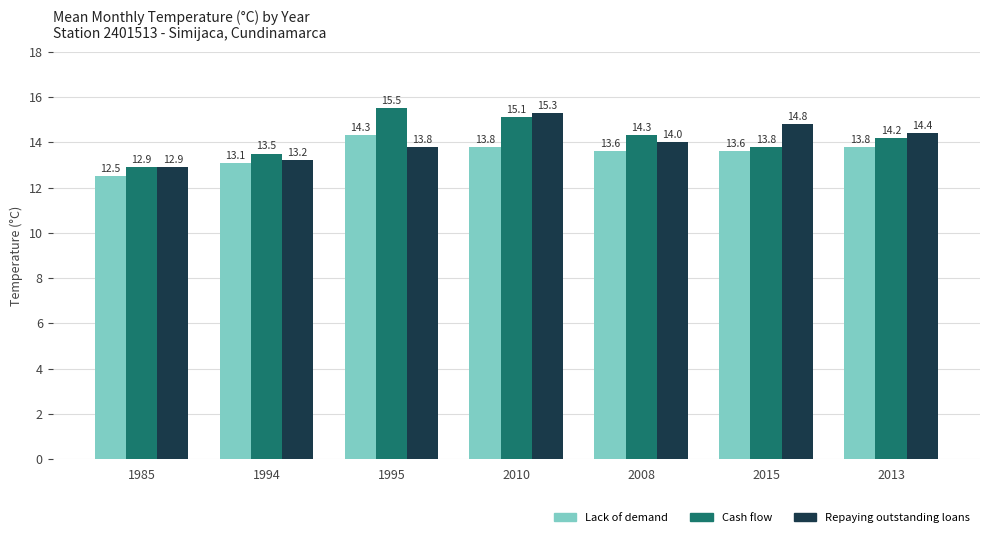

Are the bars horizontal?

No